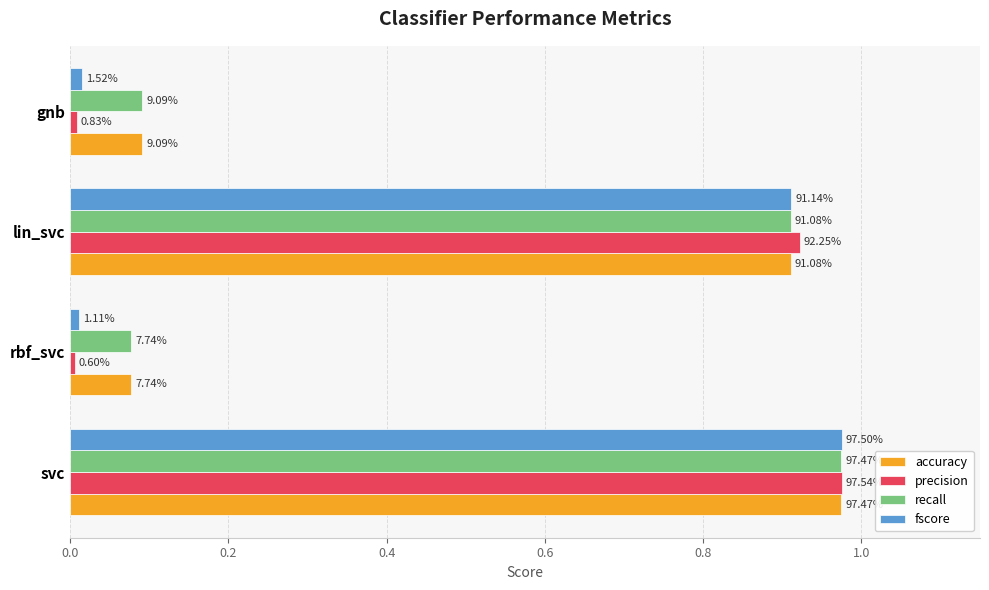

What are all the series names shown in the legend?

accuracy, precision, recall, fscore